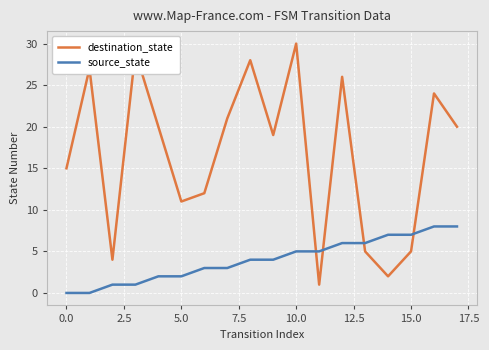

What is the highest value of the destination_state series?

30